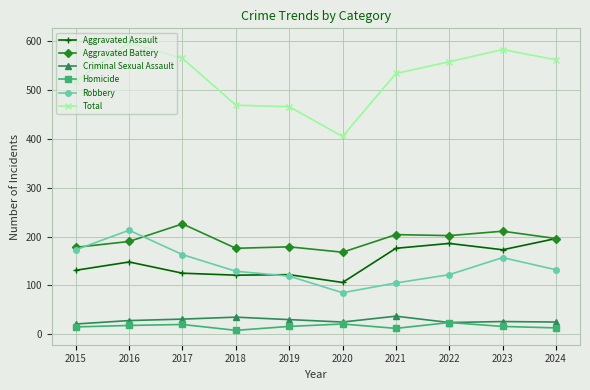

True or false: Aggravated Battery has a value of 288 at 2021.

False